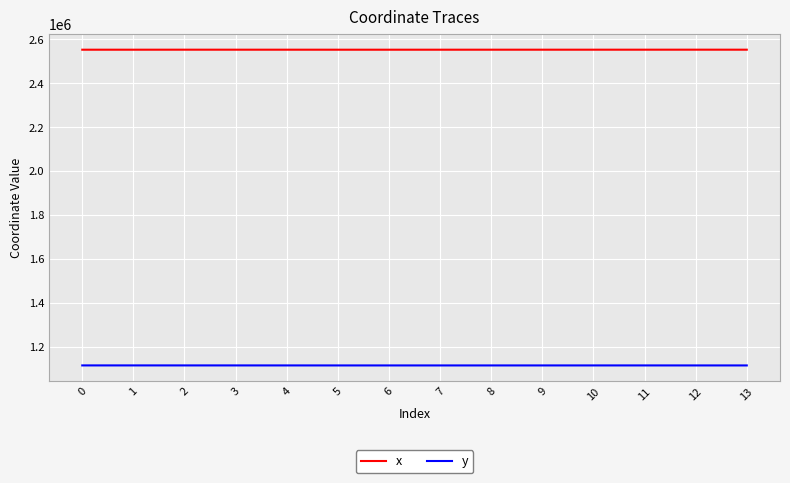

What is the difference between the highest and lowest values at 12?

1438440.9